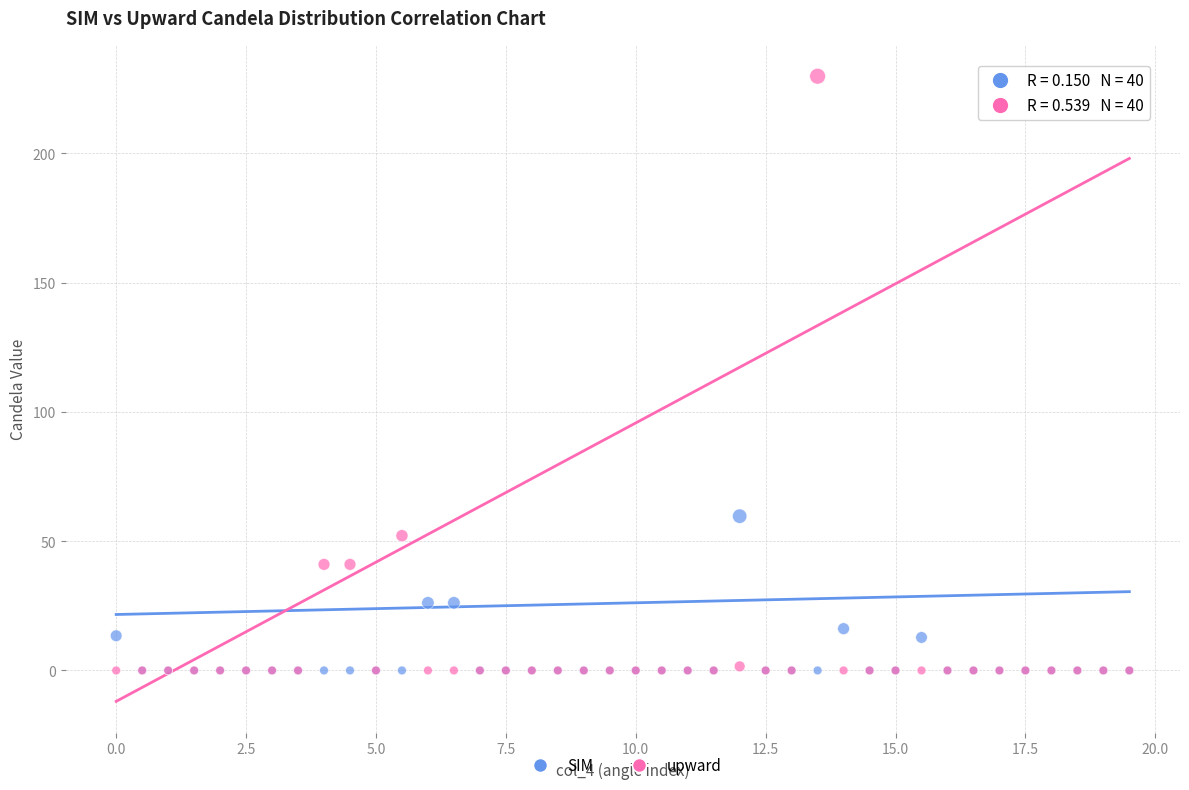

In the upward series, what Y value is closest to 114?

52.1